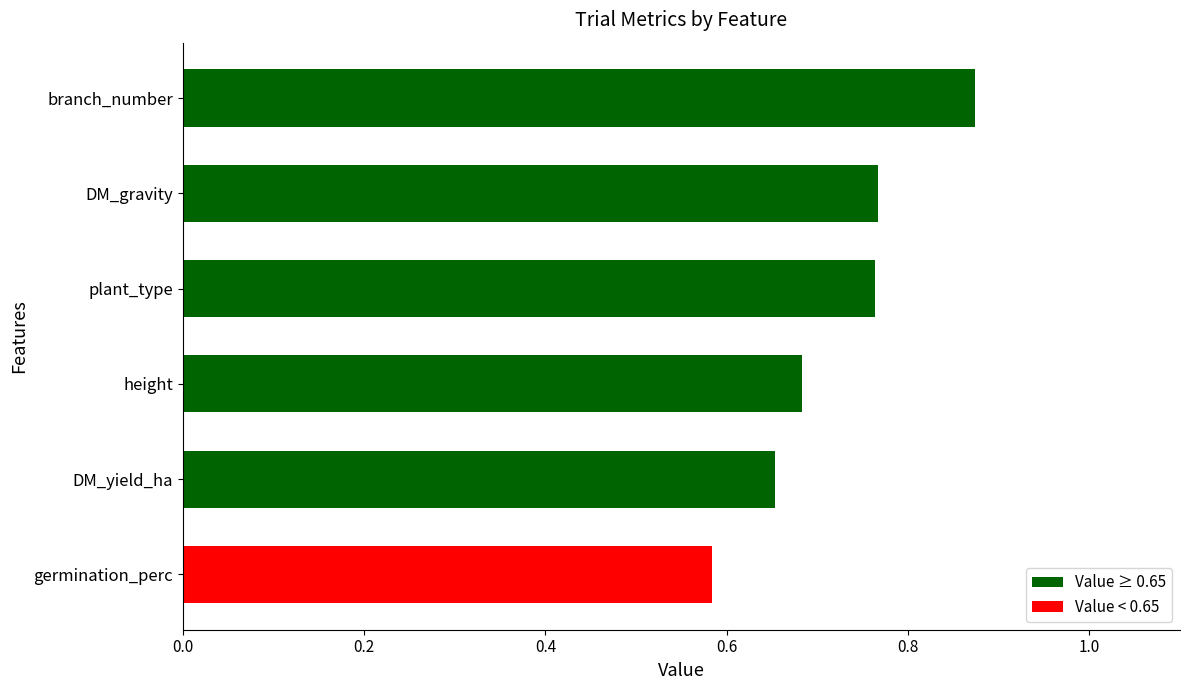

True or false: the data shows 0.3 at branch_number.

False